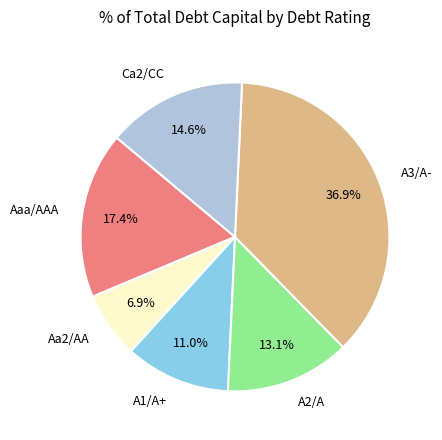

To the nearest percent, what portion does A1/A+ represent?

11%